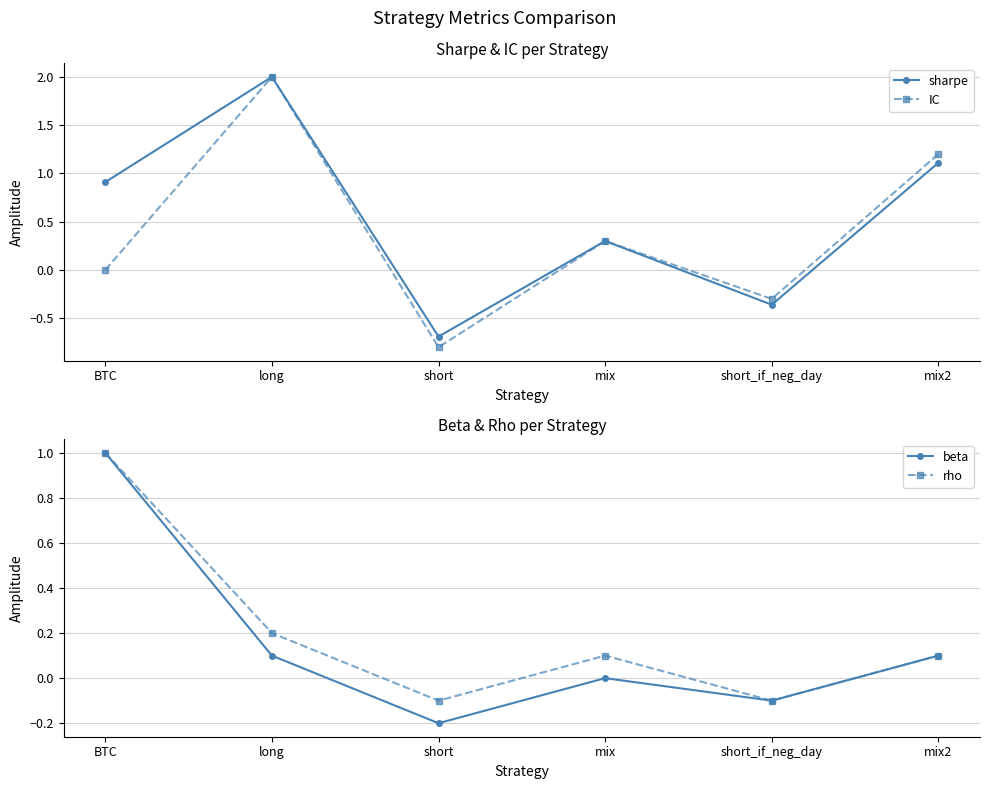

Which series changed the most between BTC and short_if_neg_day?

sharpe